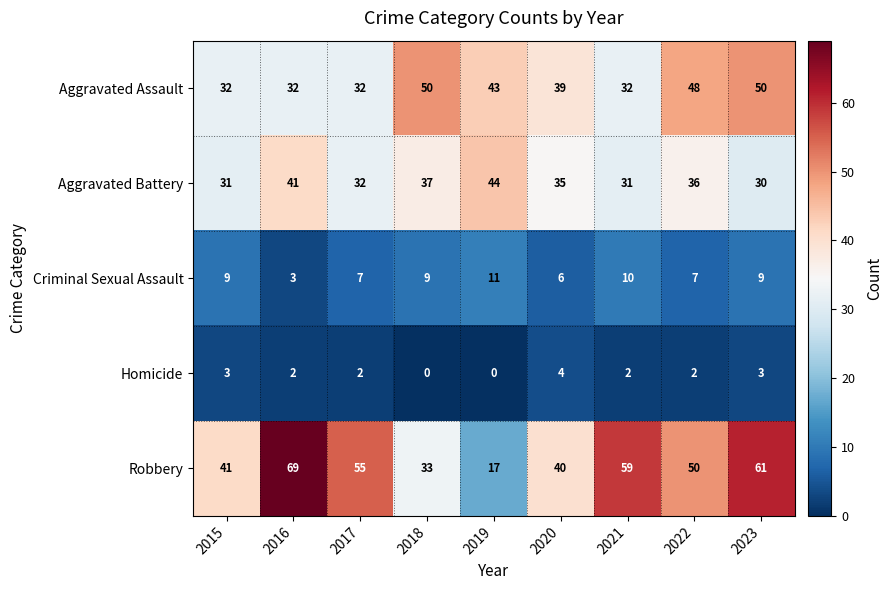

How many series are shown in this chart?

5